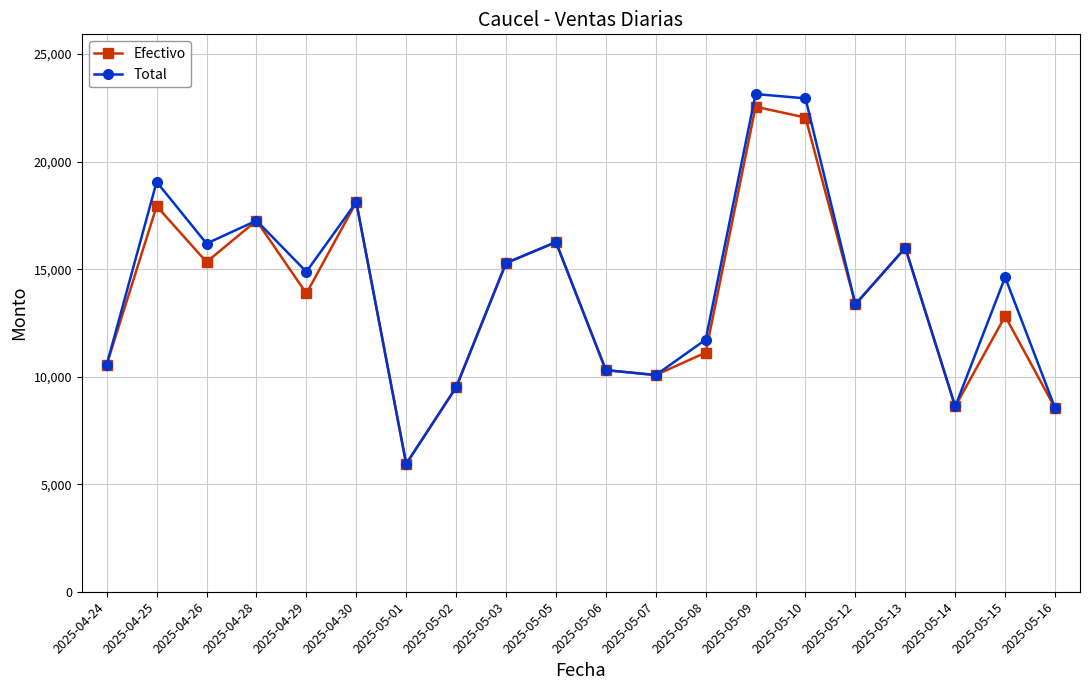

Rank the series at 2025-05-08 from lowest to highest value.

Efectivo, Total